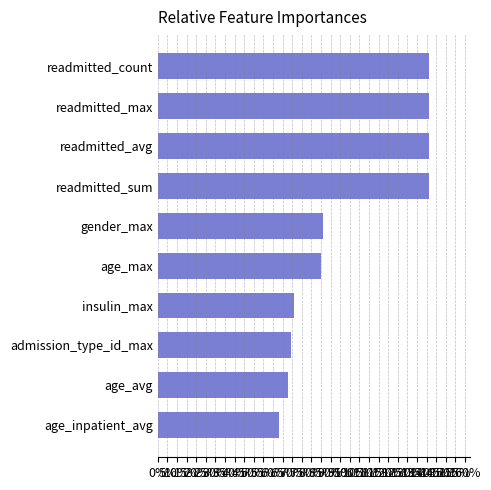

Are the bars horizontal?

Yes